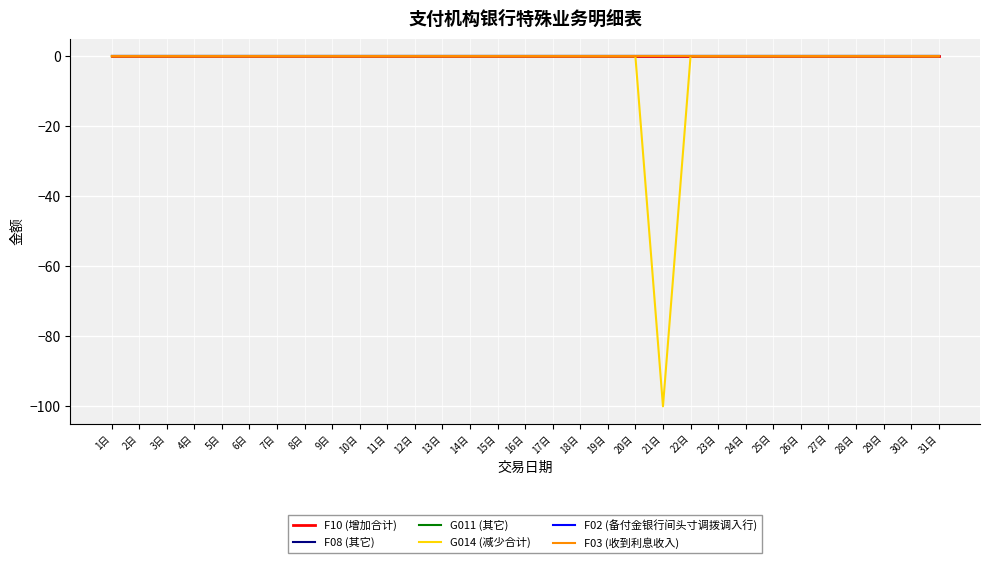

Does the chart have visible grid lines?

Yes